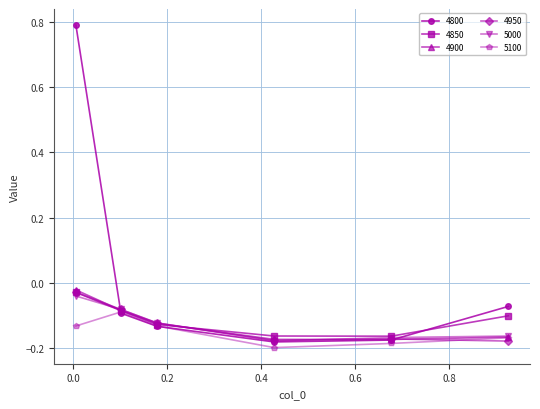

Which series has the largest range (max minus min)?

4800